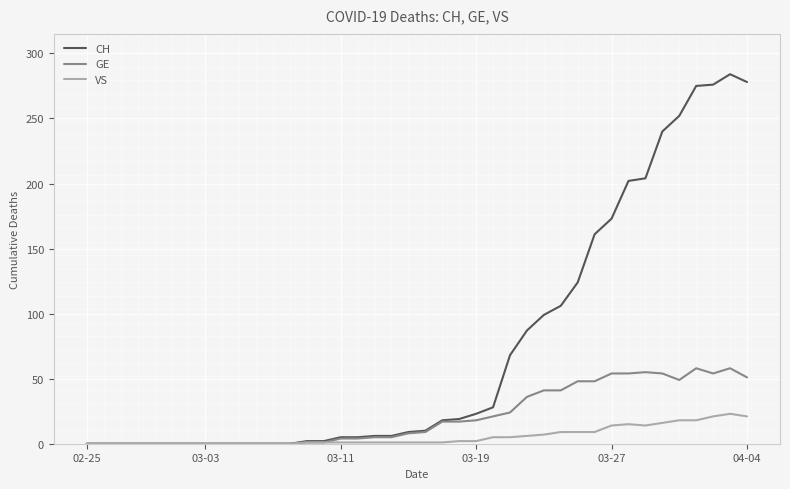

How many distinct data groups are displayed?

3